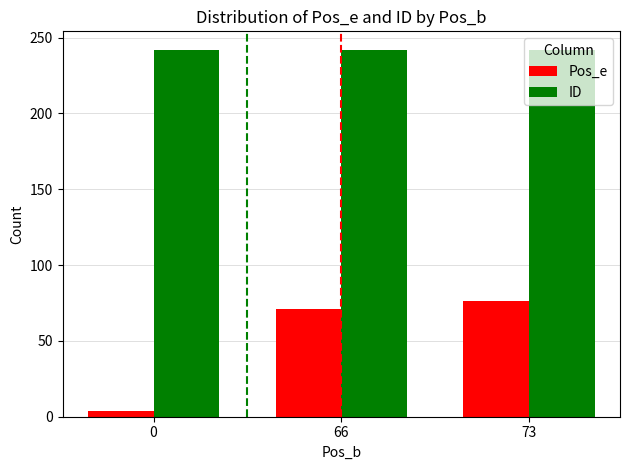

Reading left to right, list all the values displayed in this chart.

Pos_e: 0=4	66=71	73=76
ID: 0=242	66=242	73=242